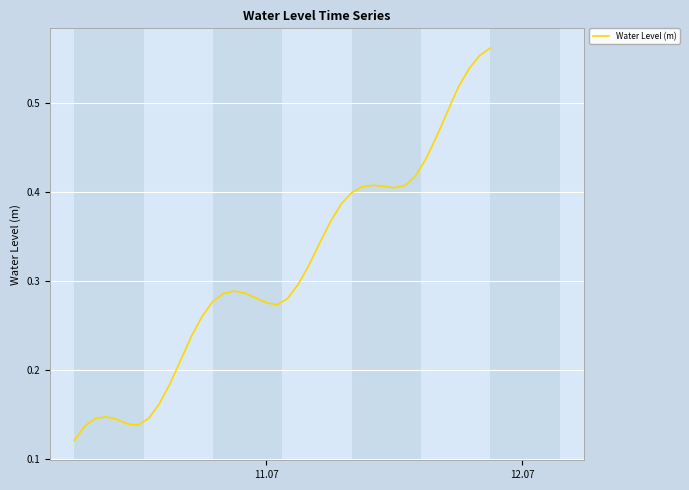

How many lines are shown in the chart?

1